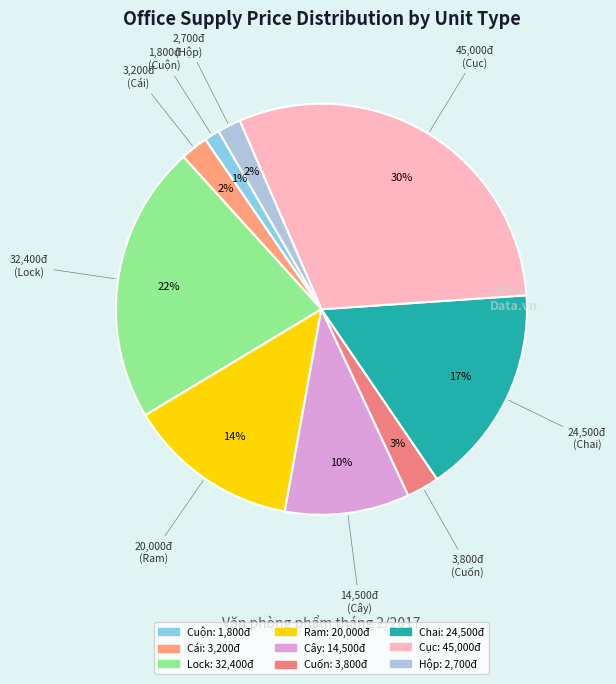

Approximately how many times larger is the value at Ram compared to Cuộn?

11.1